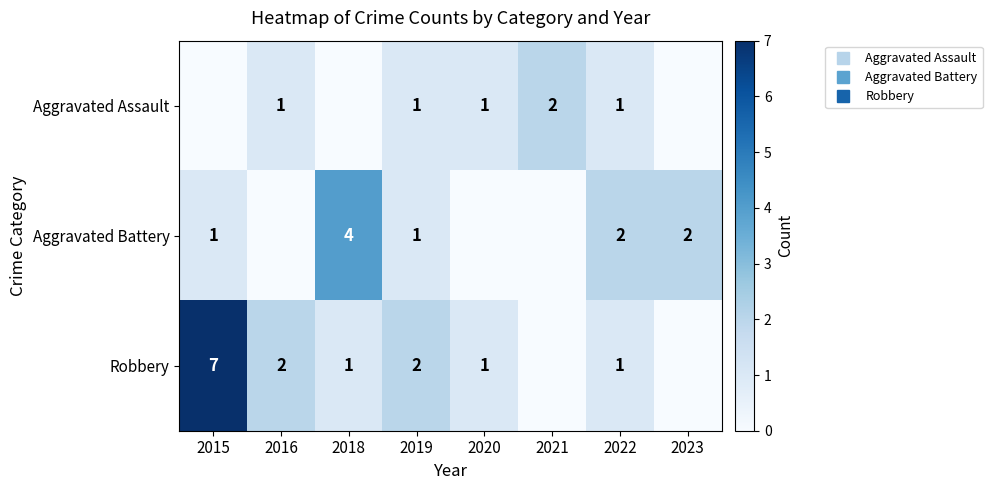

What is the sum of all Aggravated Battery values?

10